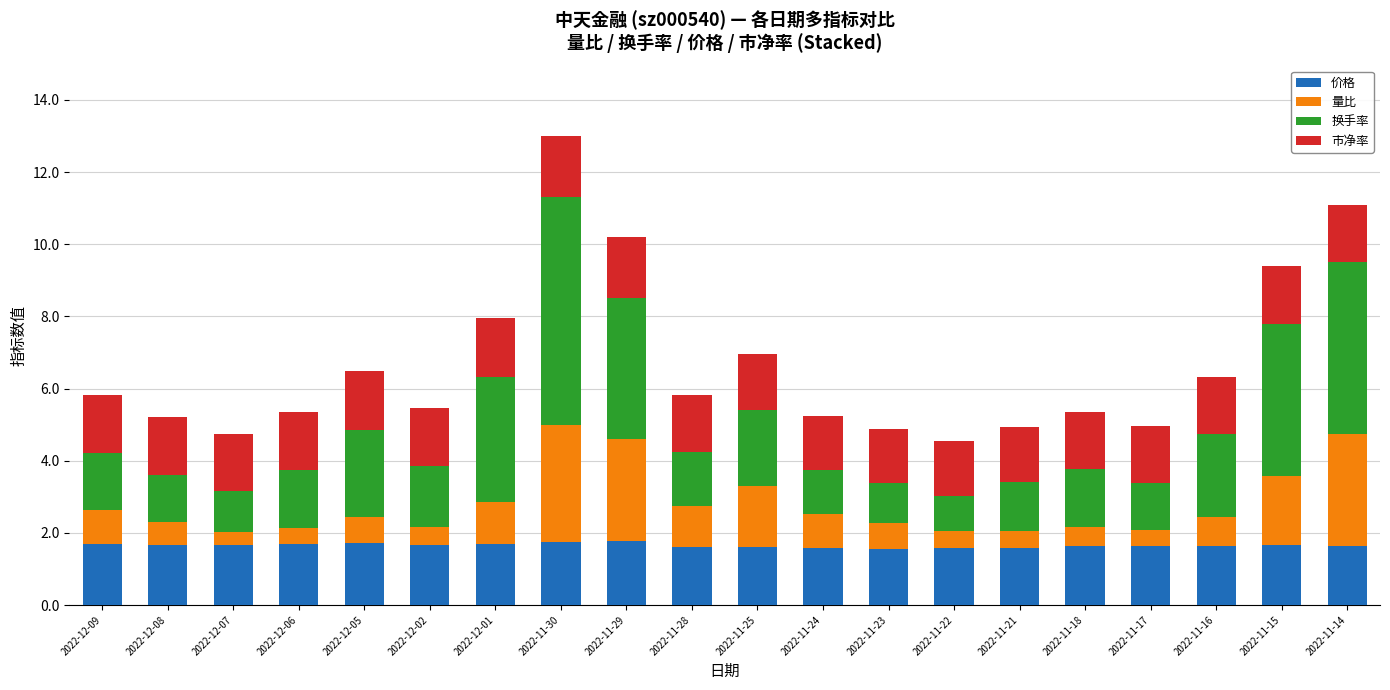

What is the value of the 价格 bar at the 19th from the left?

1.7